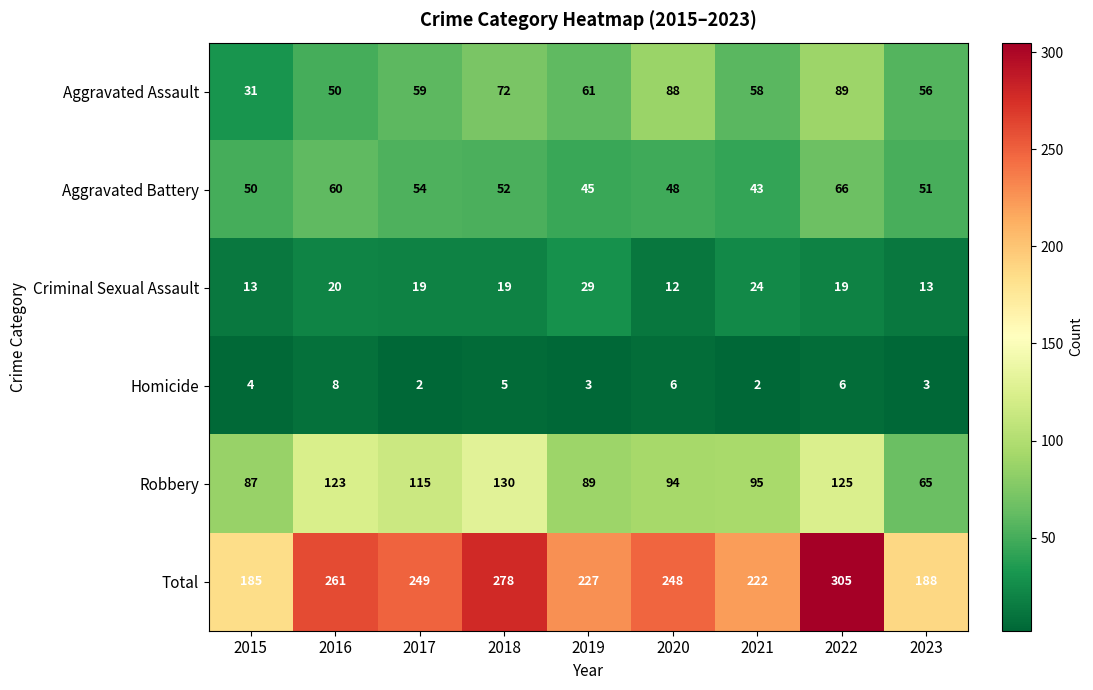

What is the lowest value of the Total series?

185